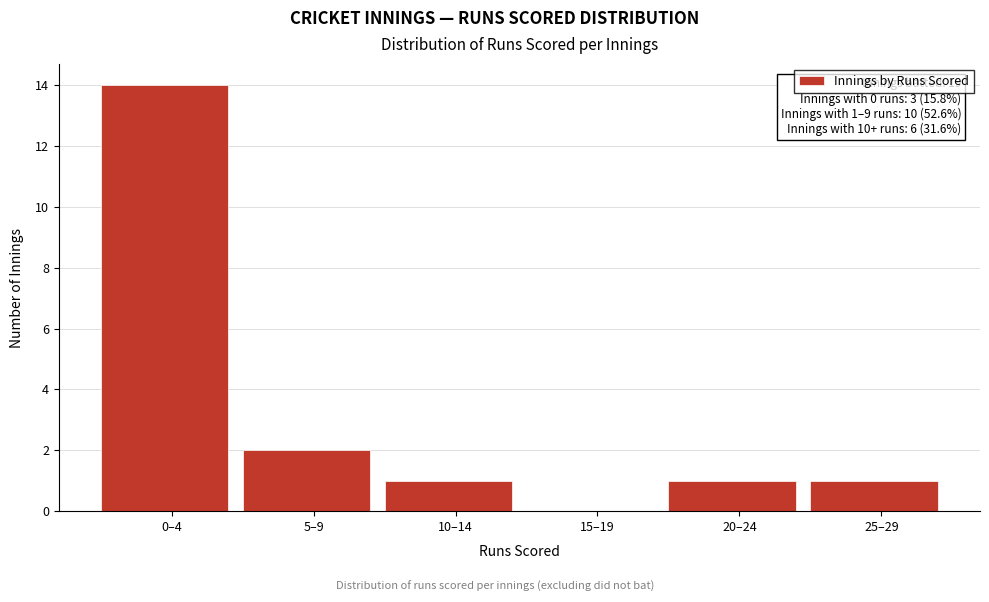

Reading left to right, transcribe all the data shown in this chart.

0–4=14	5–9=2	10–14=1	15–19=0	20–24=1	25–29=1